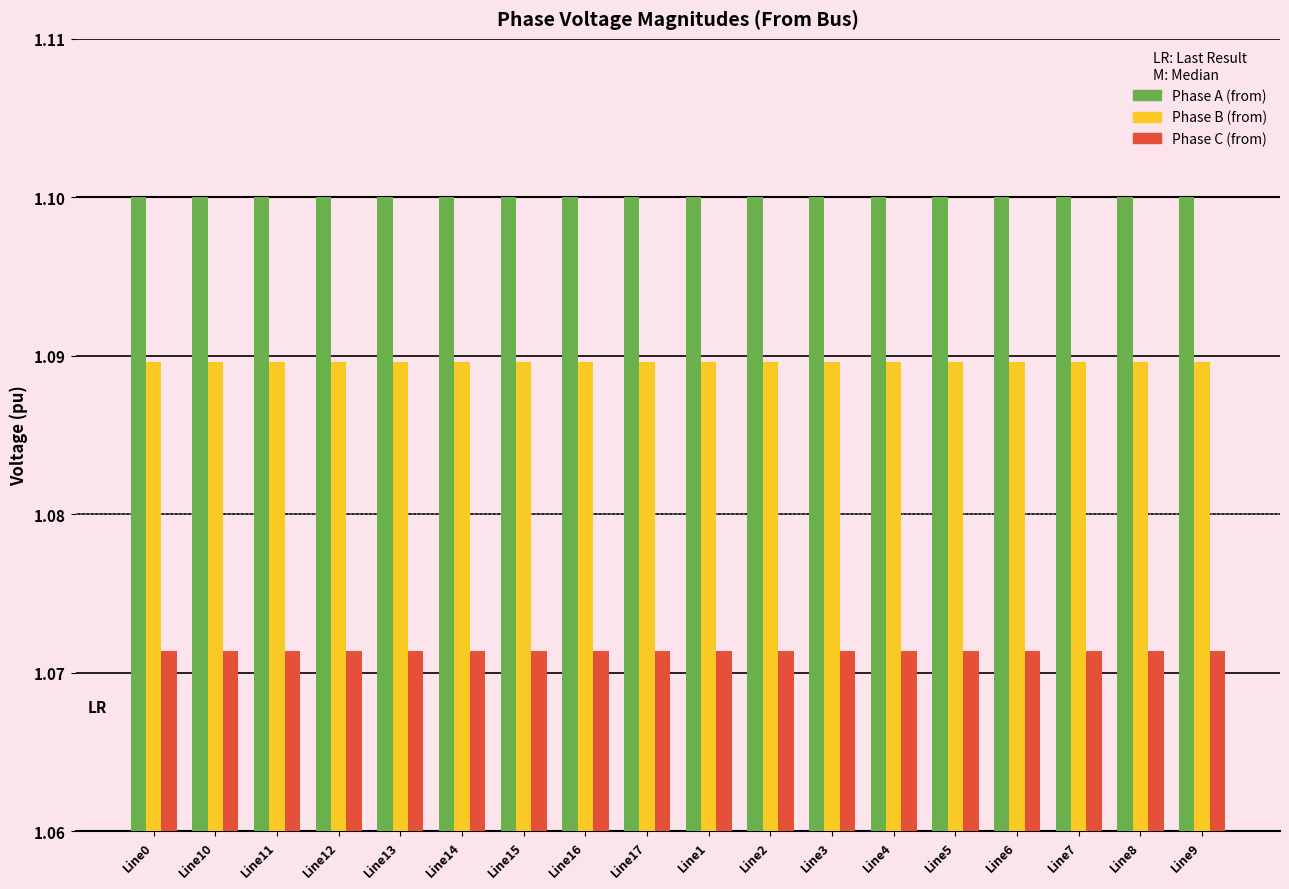

What is the total value across all series at Line5?

3.3